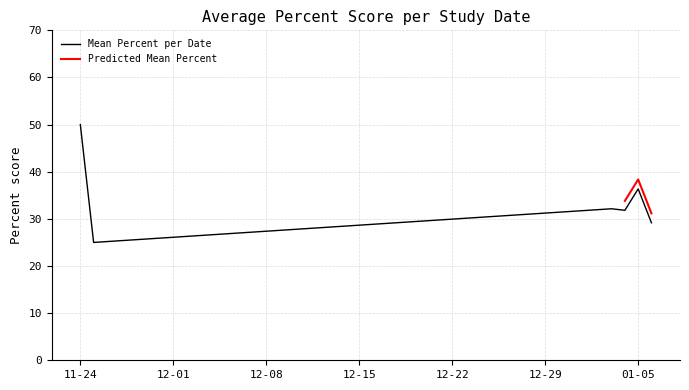

What is the lowest value of the Mean Percent per Date series?

25.0